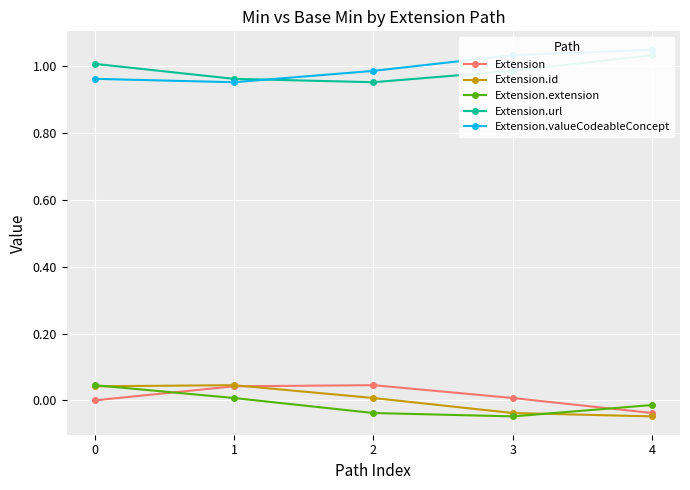

Is it true that Extension.extension equals 0.0 at 1?

False